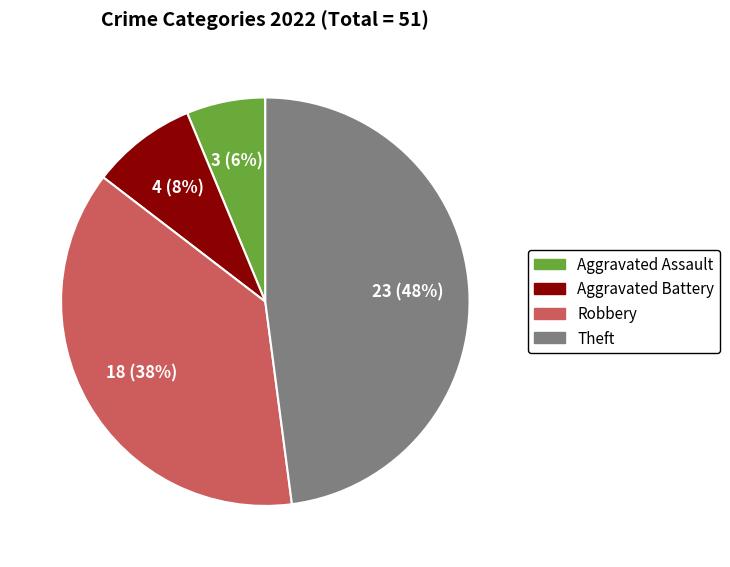

How many slices are in this pie chart?

4